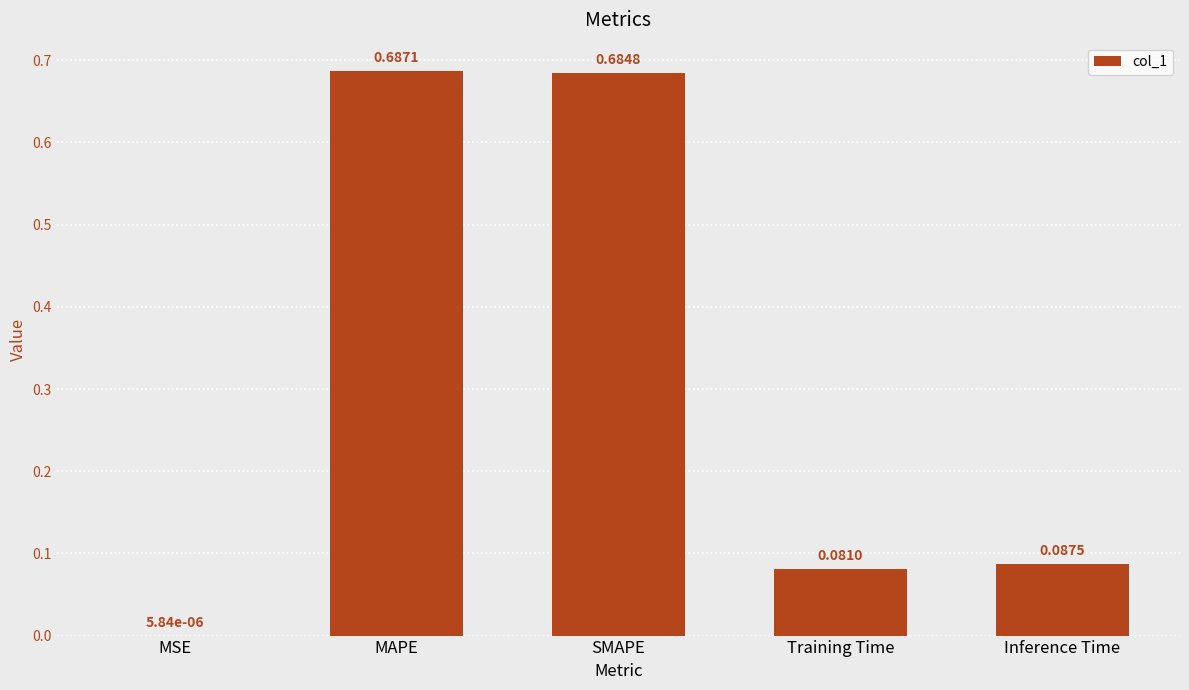

What is the sum of all values?

1.5